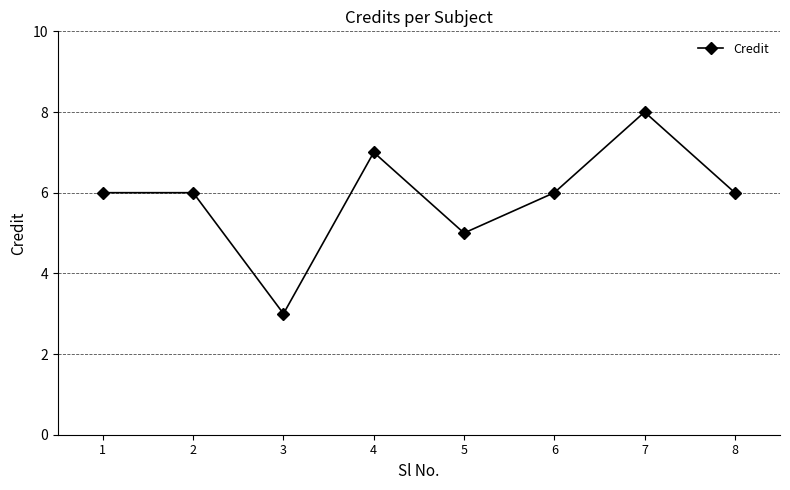

What is the approximate value at 4?

7